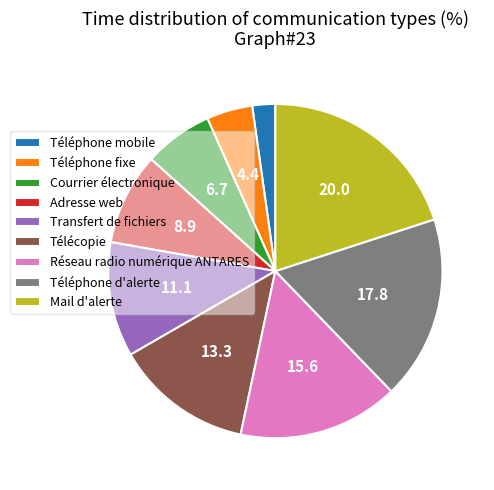

Combined, do Téléphone d'alerte and Réseau radio numérique ANTARES account for over 50%?

No